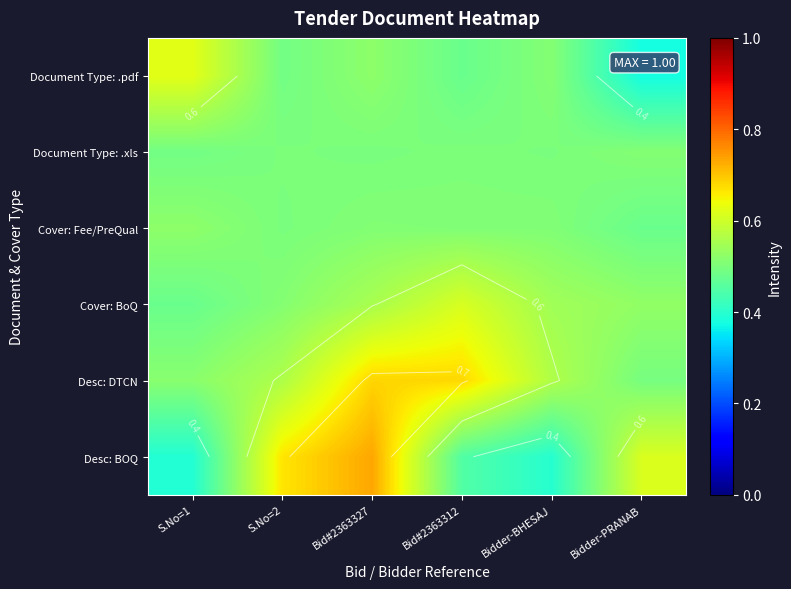

The Cover: Fee/PreQual series shows 0.5 at Bidder-PRANAB. True or false?

True